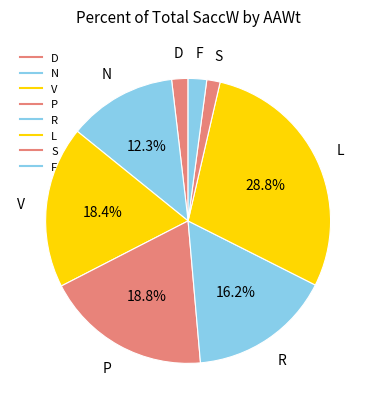

To the nearest percent, what percentage of the pie is V?

18%